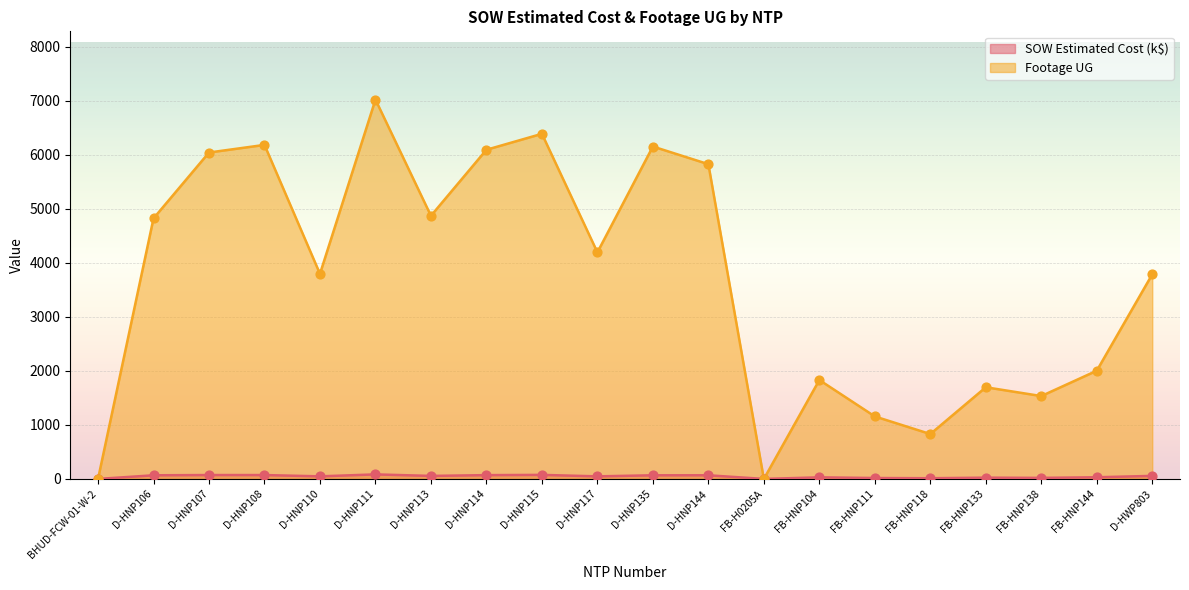

Is the value of SOW Estimated Cost ($/1000) at FB-H0205A greater than the value of Footage UG at D-HNP108?

No